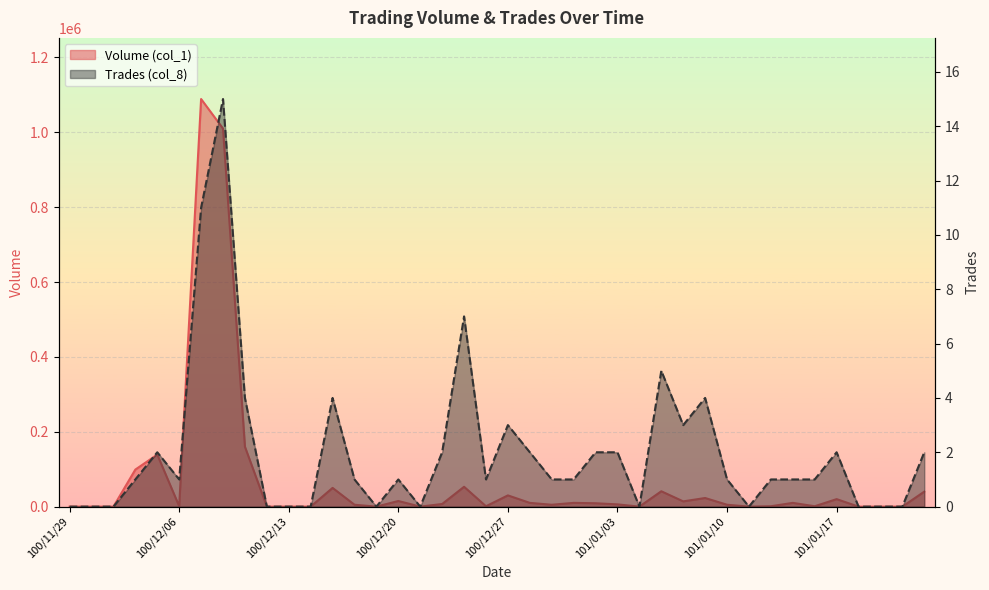

Reading left to right, list all the values displayed in this chart.

Volume (col_1): 100/11/29=0	100/11/30=0	100/12/01=0	100/12/02=99000	100/12/05=139000	100/12/06=1000	100/12/07=1089000	100/12/08=1010000	100/12/09=160000	100/12/12=0	100/12/13=0	100/12/14=0	100/12/15=50000	100/12/16=5000	100/12/19=0	100/12/20=15000	100/12/21=0	100/12/22=7000	100/12/23=53000	100/12/26=1000	100/12/27=30000	100/12/28=10000	100/12/29=5000	100/12/30=10000	101/01/02=9000	101/01/03=6000	101/01/04=0	101/01/05=41000	101/01/06=14000	101/01/09=23000	101/01/10=5000	101/01/11=0	101/01/12=1000	101/01/13=10000	101/01/16=1000	101/01/17=20000	101/01/18=0	101/01/30=0	101/01/31=0	101/02/01=40000
Trades (col_8): 100/11/29=0	100/11/30=0	100/12/01=0	100/12/02=1	100/12/05=2	100/12/06=1	100/12/07=11	100/12/08=15	100/12/09=4	100/12/12=0	100/12/13=0	100/12/14=0	100/12/15=4	100/12/16=1	100/12/19=0	100/12/20=1	100/12/21=0	100/12/22=2	100/12/23=7	100/12/26=1	100/12/27=3	100/12/28=2	100/12/29=1	100/12/30=1	101/01/02=2	101/01/03=2	101/01/04=0	101/01/05=5	101/01/06=3	101/01/09=4	101/01/10=1	101/01/11=0	101/01/12=1	101/01/13=1	101/01/16=1	101/01/17=2	101/01/18=0	101/01/30=0	101/01/31=0	101/02/01=2